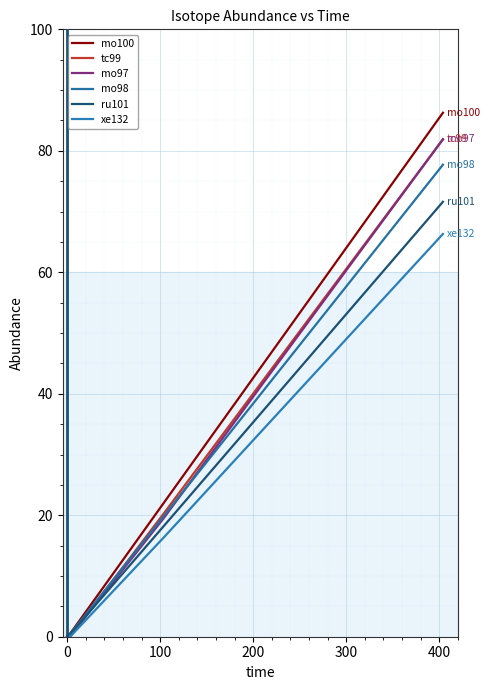

True or false: tc99 and ru101 cross at least once.

True